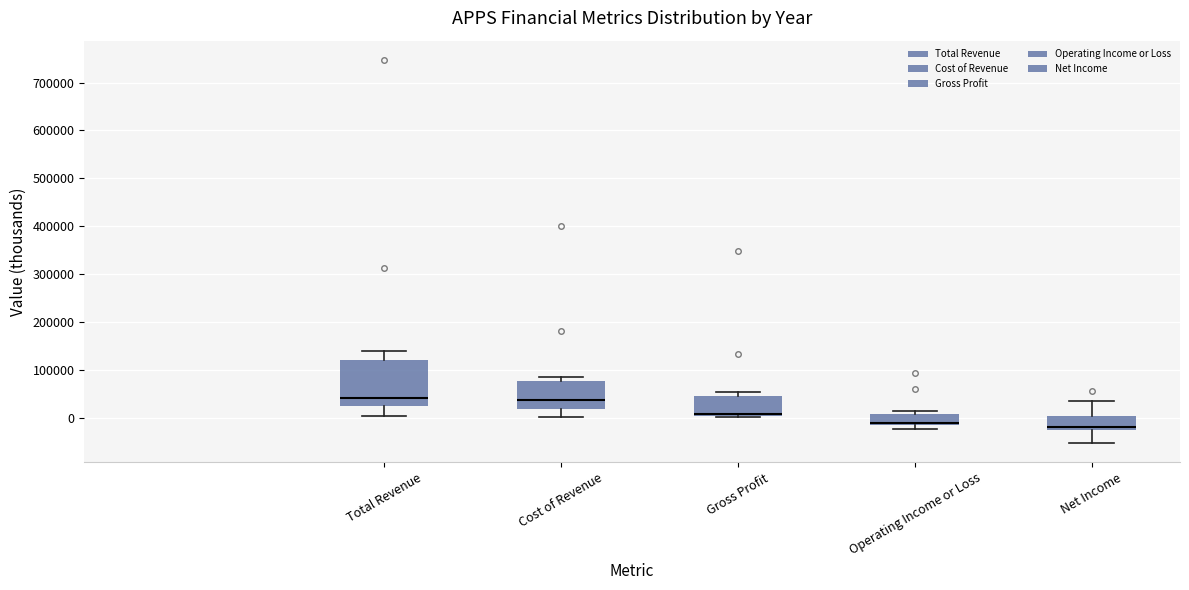

Reading left to right, transcribe this box plot: for each box, give where its median line is, the range the box spans, and where its two whiskers end, as read against the y-axis. The values are not printed on the chart, so give them approximately, as read against the axis.

Total Revenue: median 40000, box 20000 to 120000, whiskers 0 to 140000
Cost of Revenue: median 40000, box 20000 to 80000, whiskers 0 to 90000
Gross Profit: median 10000, box 0 to 40000, whiskers 0 to 50000
Operating Income or Loss: median -10000, box -20000 to 10000, whiskers -20000 (just below the box's lower edge) to 10000 (just above the box's upper edge)
Net Income: median -20000, box -30000 to 0, whiskers -50000 to 40000